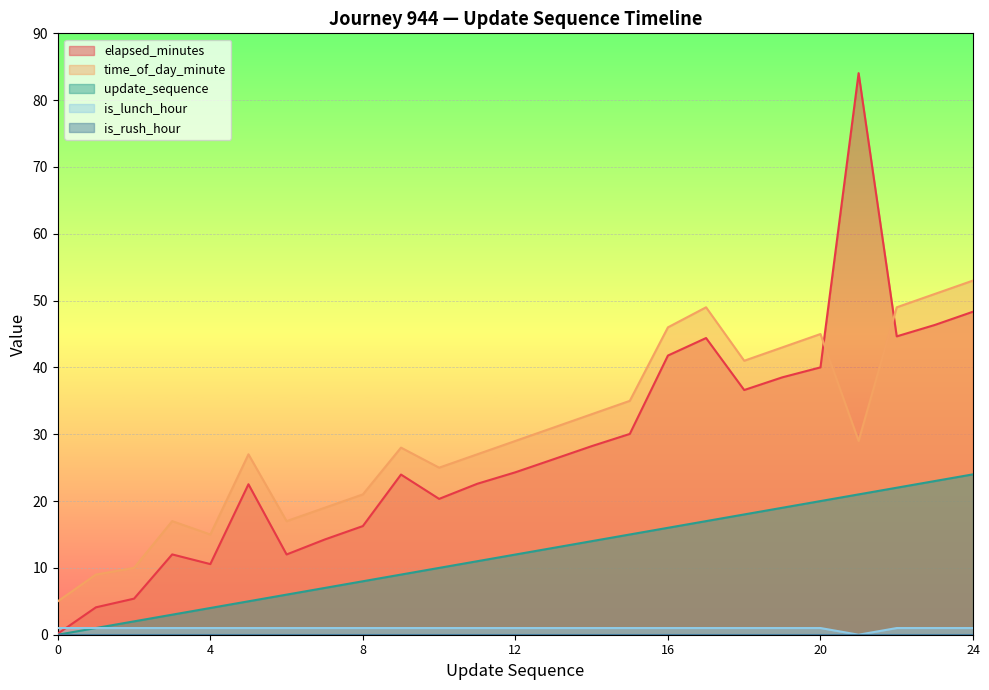

The value of time_of_day_minute at 8 is 21.0. True or false?

True